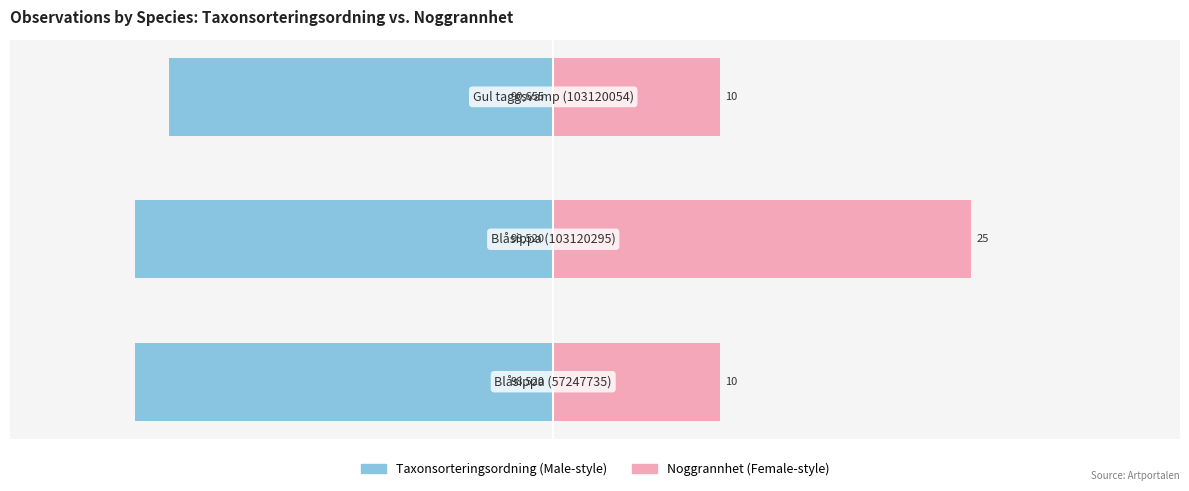

Reading right to left, extract all data points from this chart.

Taxonsorteringsordning: -23.0	-25.0	-25.0
Noggrannhet: 10.0	25.0	10.0